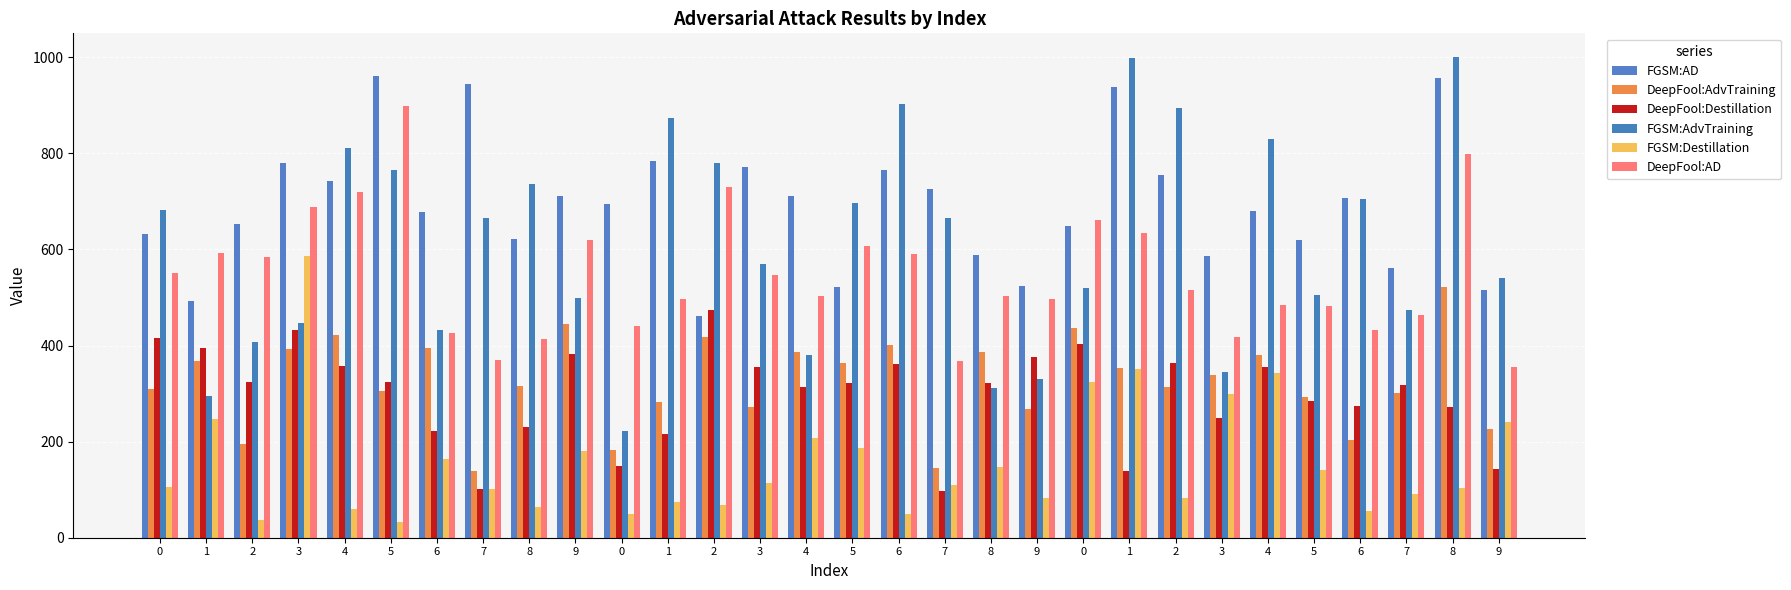

What is the sum of the DeepFool:AD values at 3 and 9?

1044